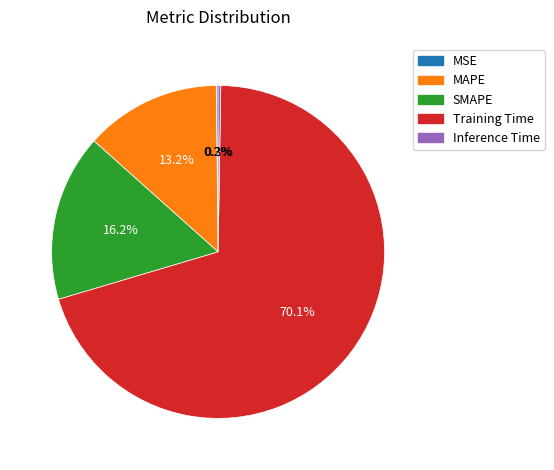

How much of the chart is everything except SMAPE?

83.8%